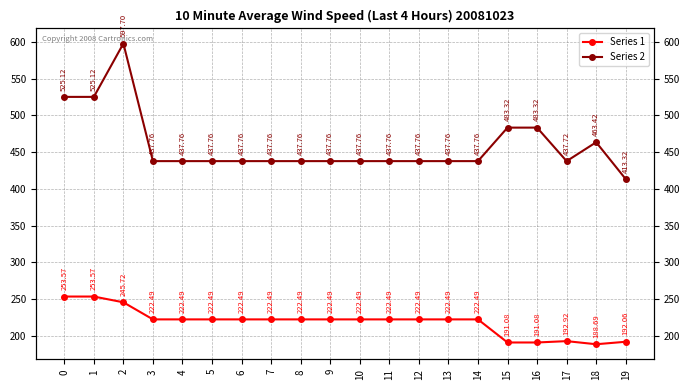

True or false: Series 2 and Series 1 intersect in this chart.

False